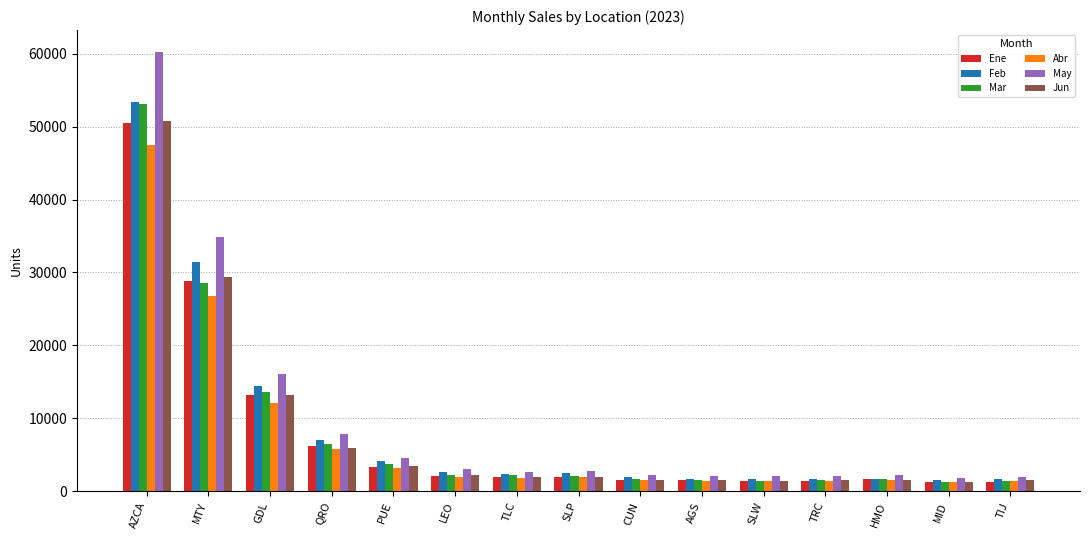

What is the difference between the Feb values at SLW and AZCA?

51638